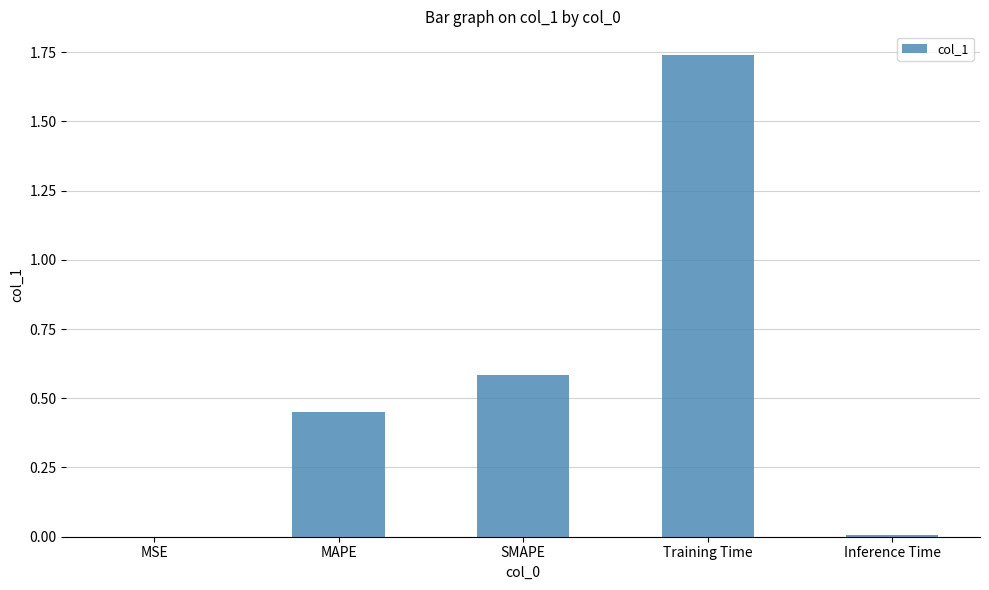

What is the difference between the values at MAPE and SMAPE?

0.1